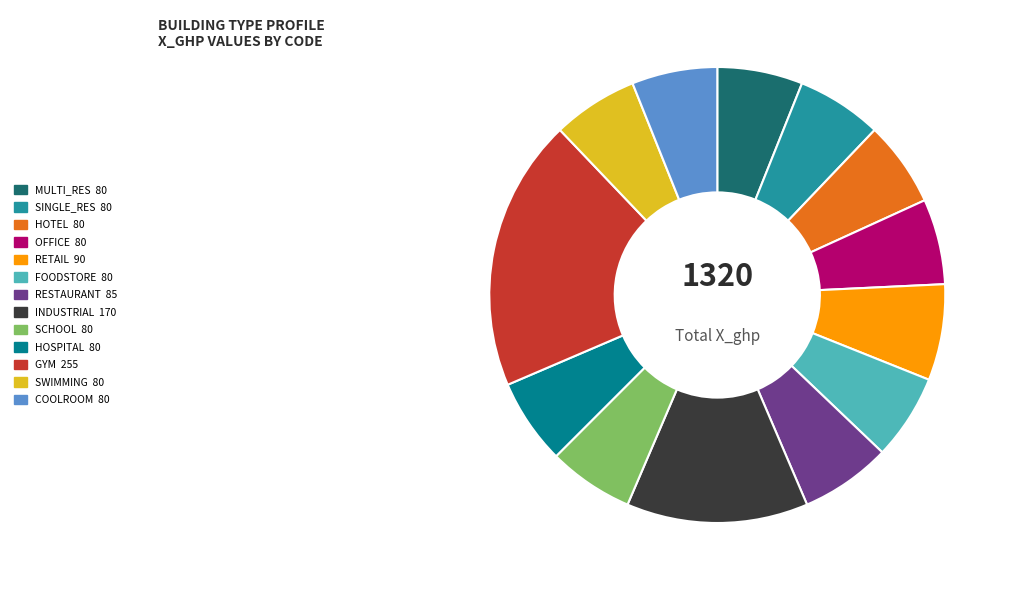

Count the number of slices in the pie.

13